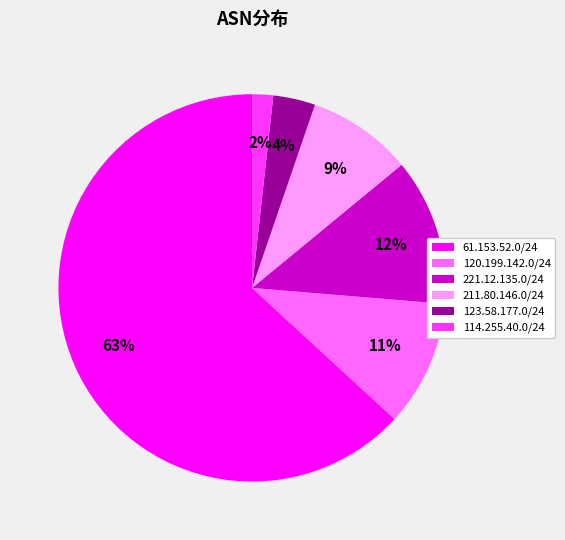

True or false: 61.153.52.0/24 accounts for 63% of the total.

True